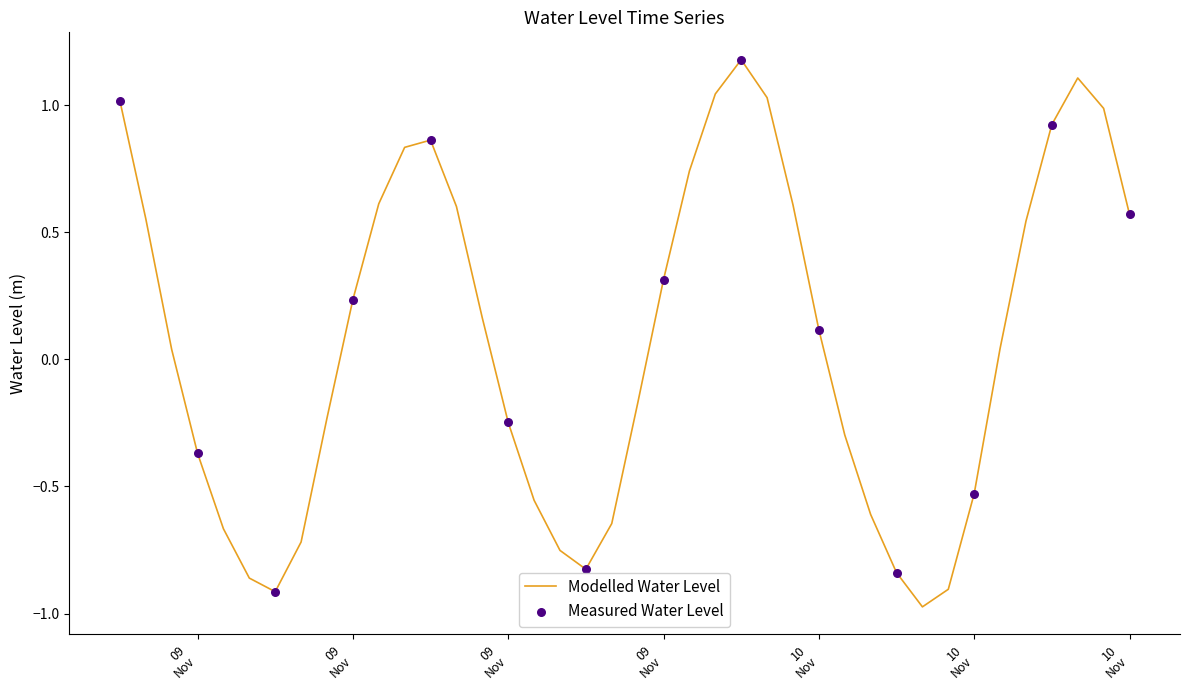

What is the maximum value shown in the chart?

1.2